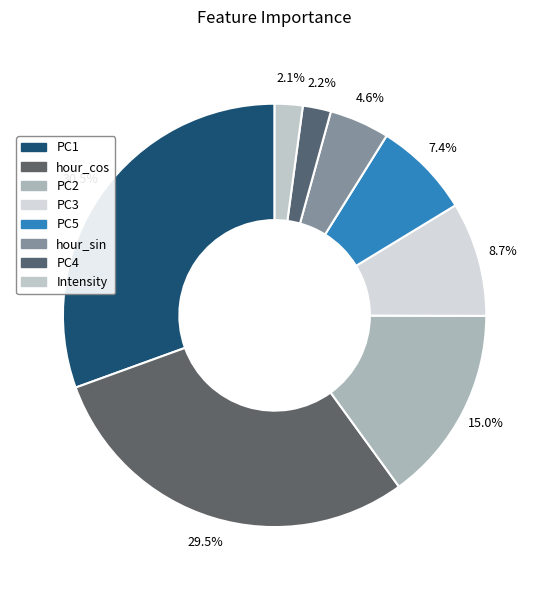

Which slice is the smallest?

Intensity